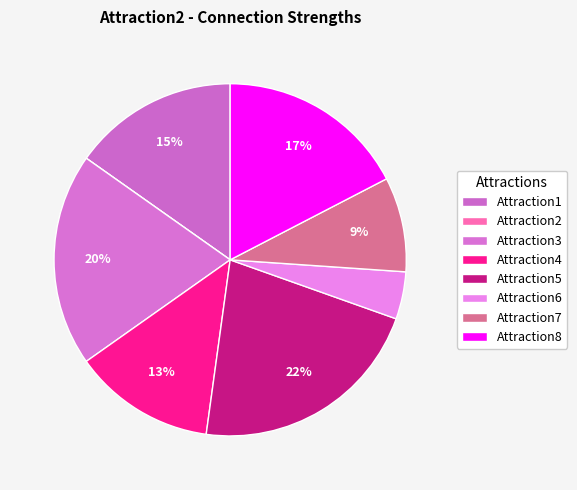

What percentage is the Attraction4 slice, to the nearest percent?

13%